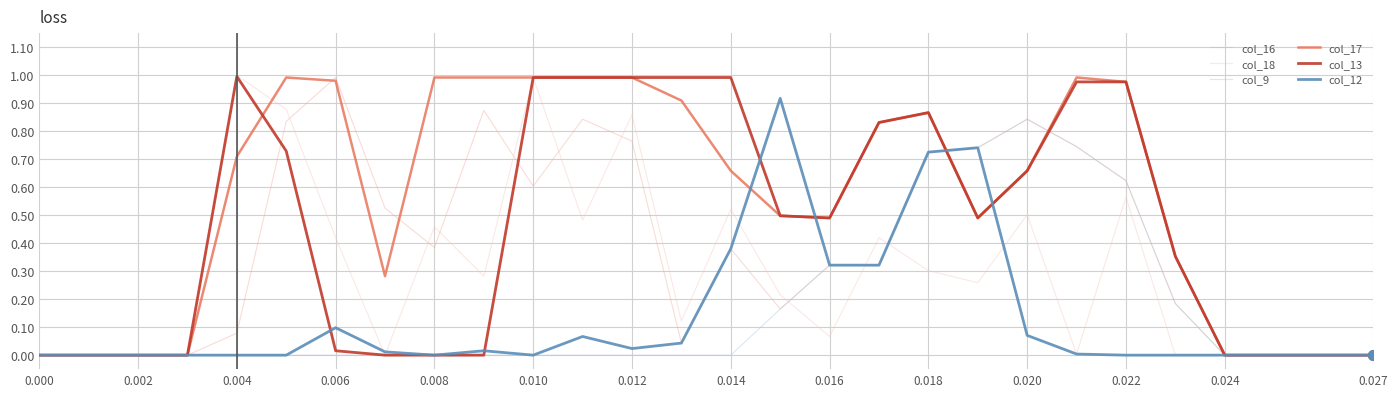

What are all the series names shown in the legend?

col_16, col_18, col_9, col_17, col_13, col_12